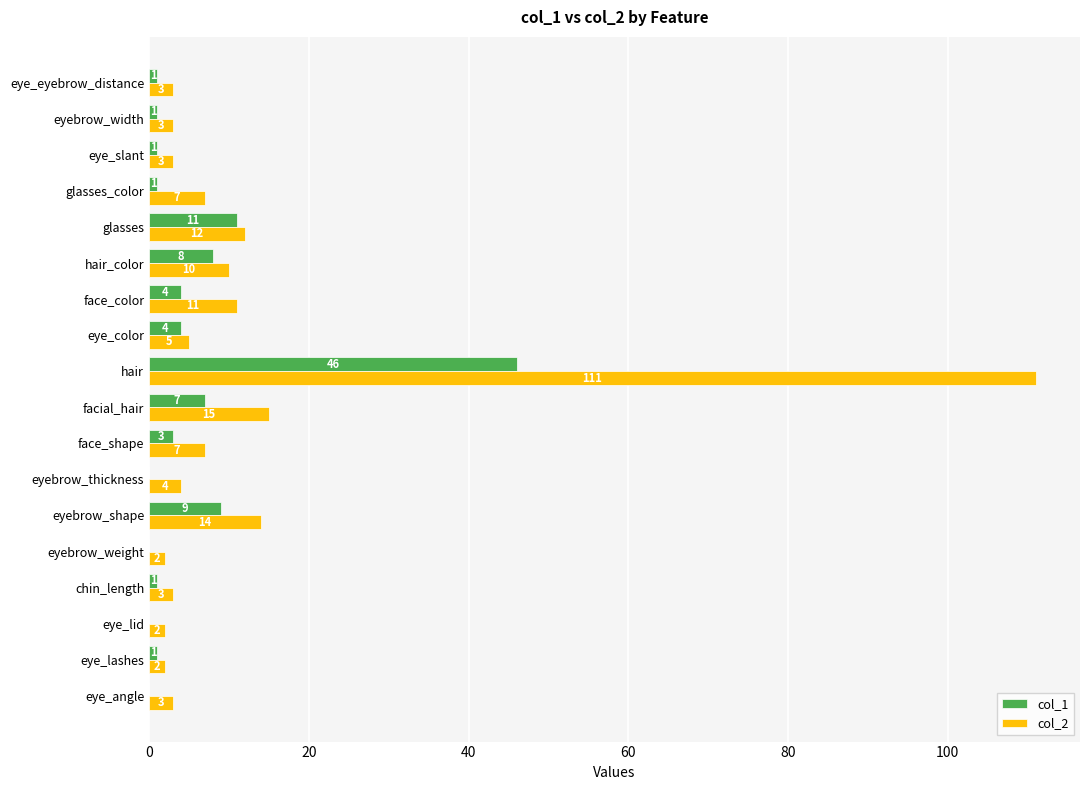

At which label is col_2 closest to 56?

facial_hair